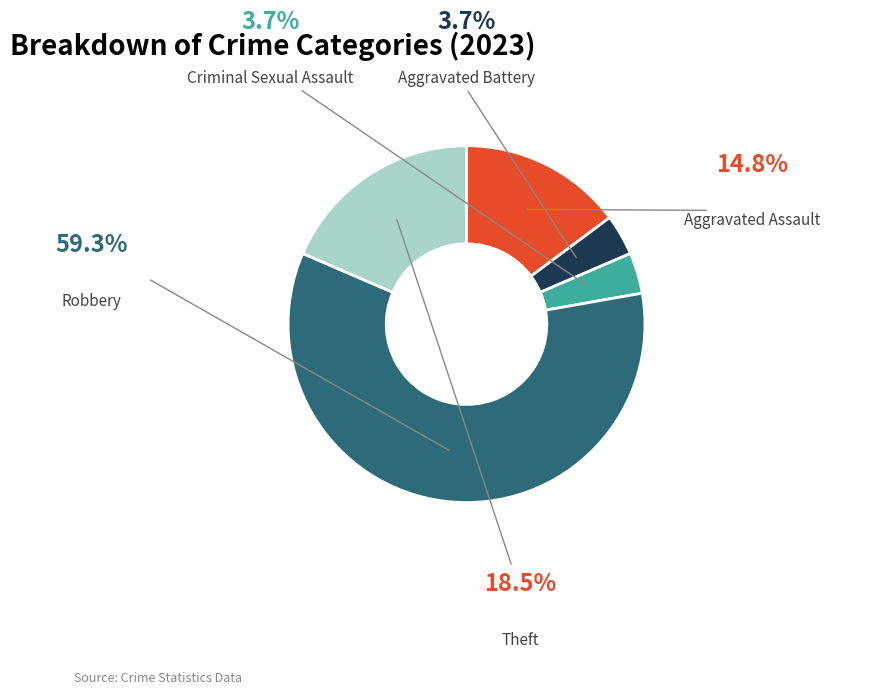

To the nearest percent, what is the difference between the Aggravated Battery and Theft slice percentages?

15%